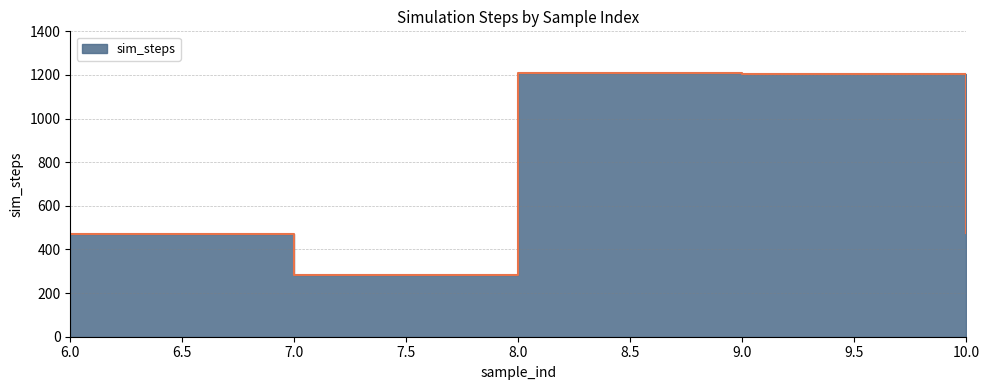

What is the change in value from 8 to 10?

-734